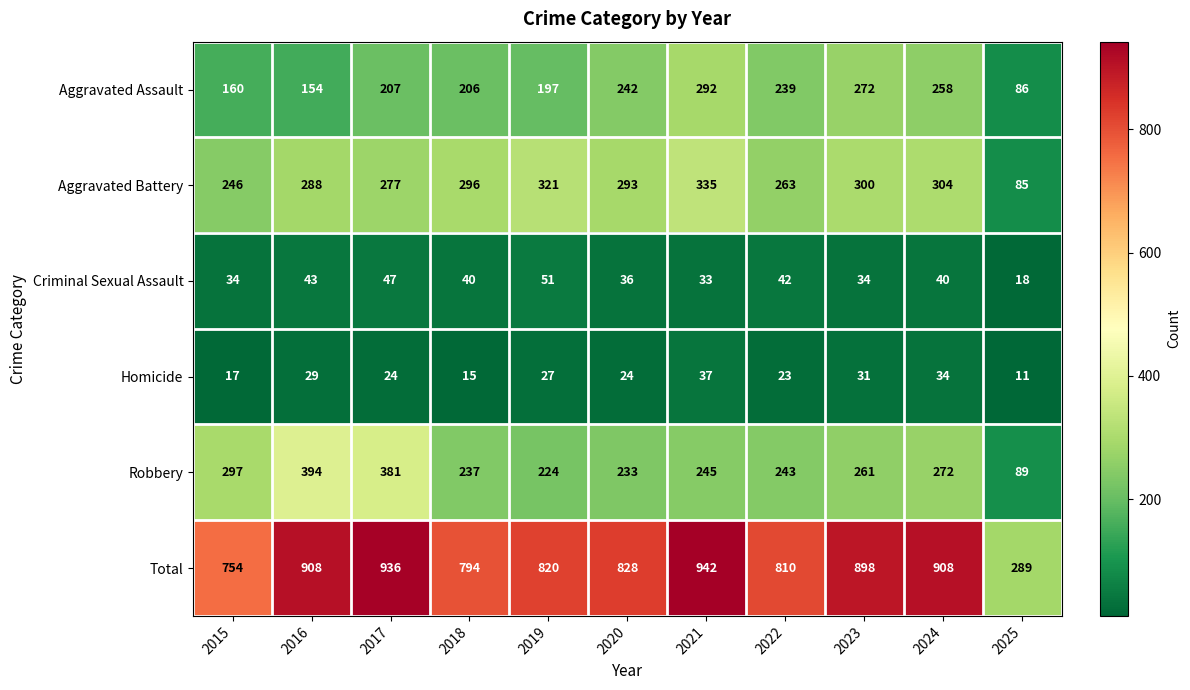

Rank the series by their maximum value, from highest to lowest.

Total, Robbery, Aggravated Battery, Aggravated Assault, Criminal Sexual Assault, Homicide